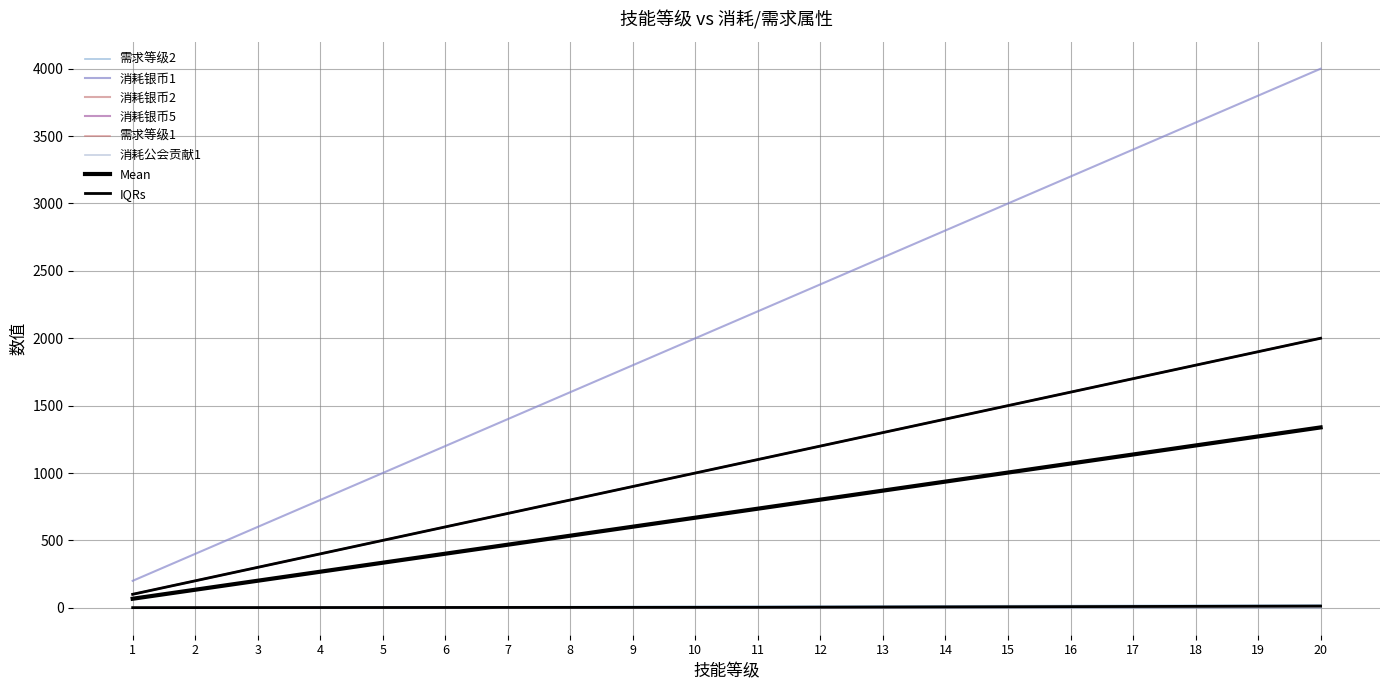

What is the difference between the second highest and second lowest values in the 需求等级1 series?

8.0